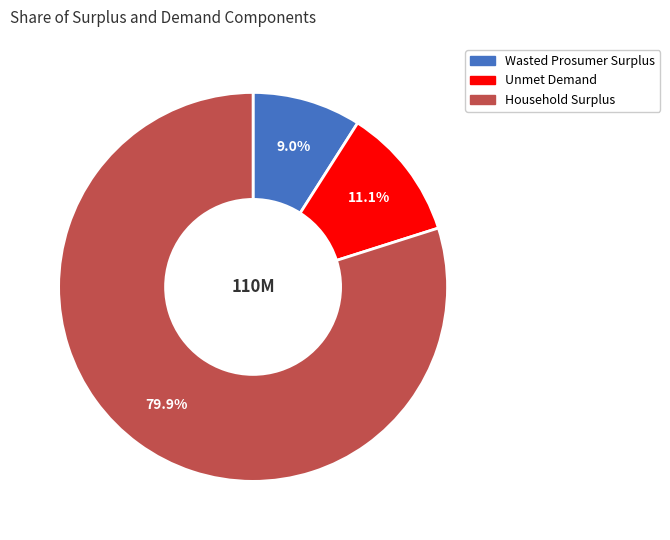

To the nearest percent, what portion does Household Surplus represent?

80%